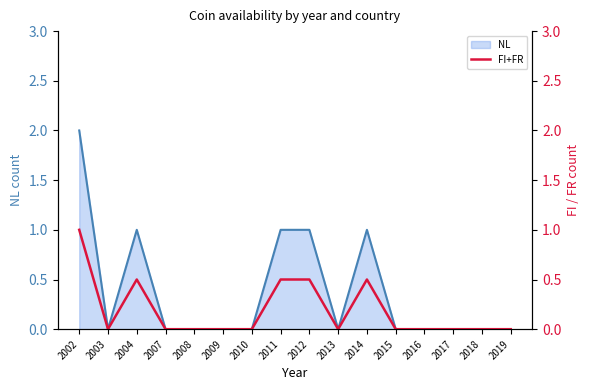

List the labels in order of value, largest first.

2002, 2004, 2011, 2012, 2014, 2003, 2007, 2008, 2009, 2010, 2013, 2015, 2016, 2017, 2018, 2019